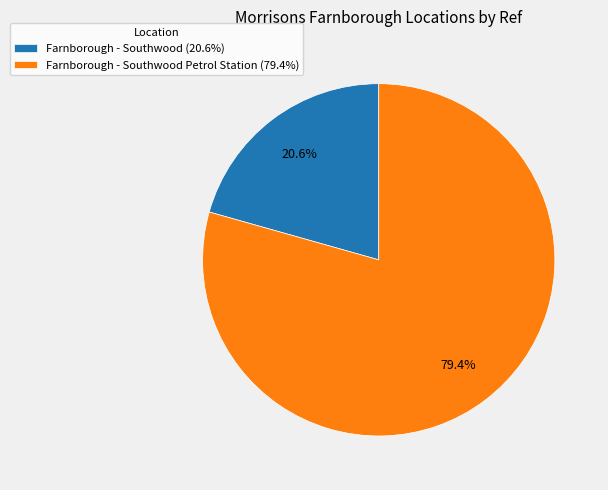

Which slice is the largest?

Farnborough - Southwood Petrol Station (79.4%)